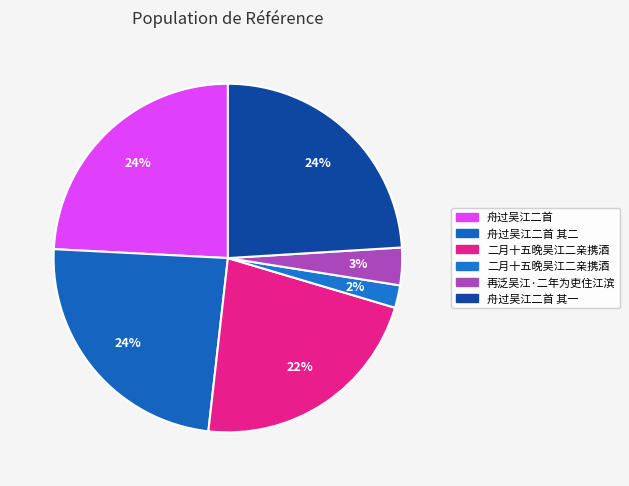

To the nearest percent, what is the average slice percentage?

17%